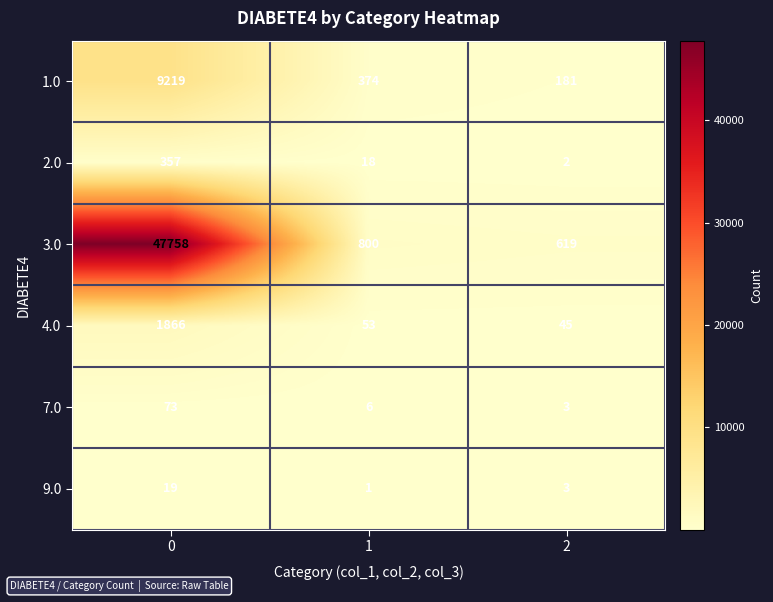

What is the average value of the 3.0 series?

16392